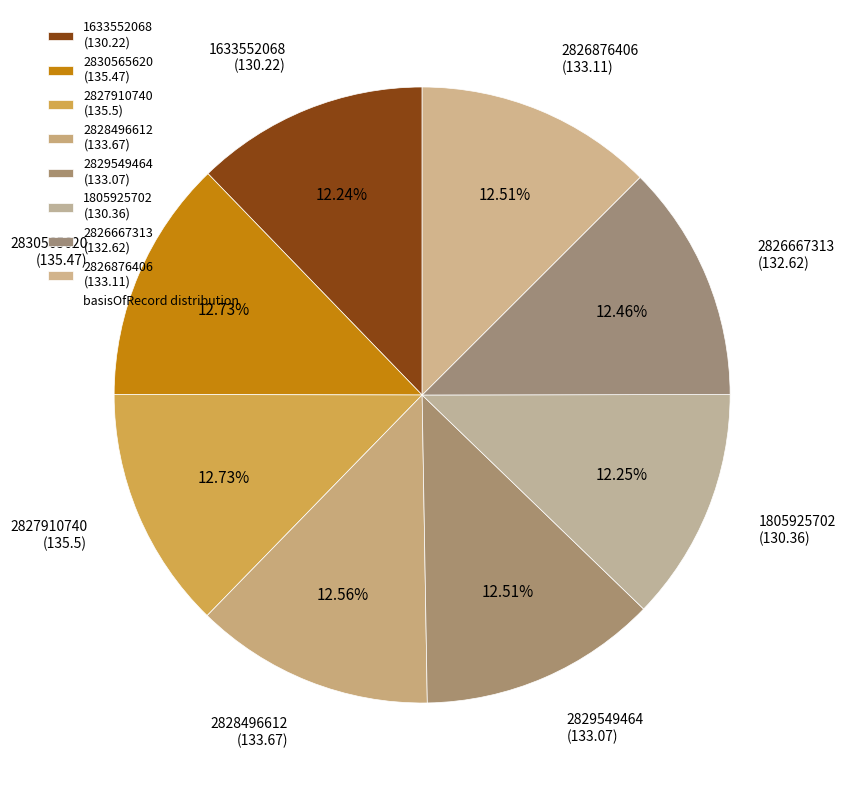

What percentage is the 2830565620 slice, to the nearest percent?

13%